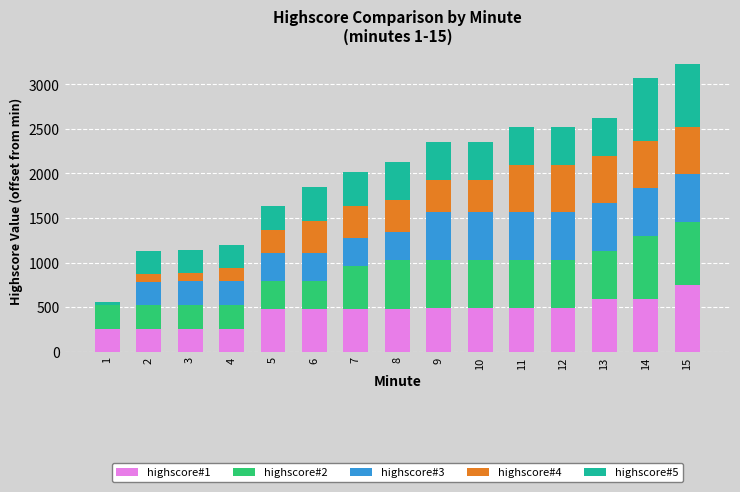

What is the maximum value for highscore#1?

751